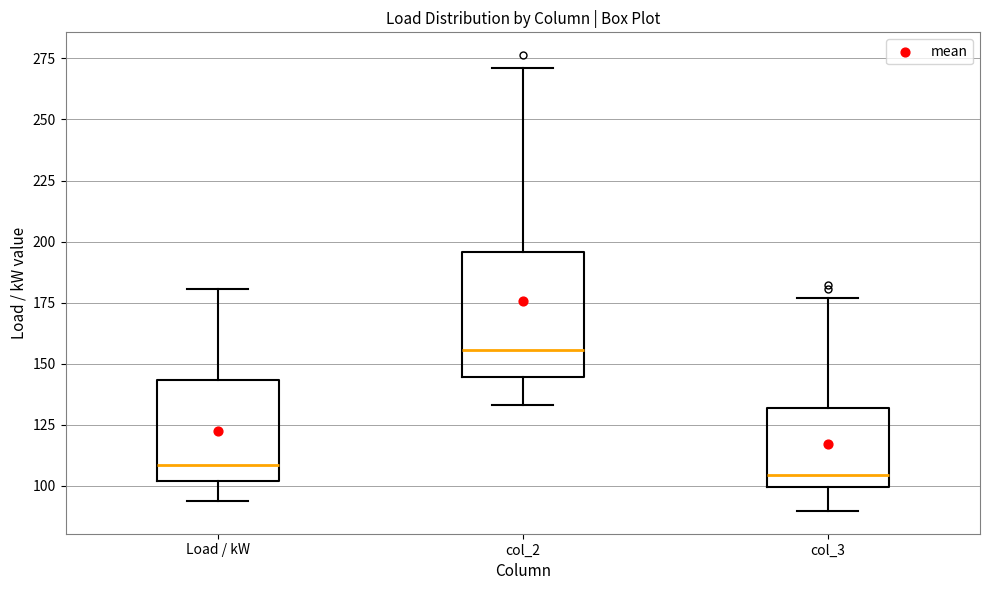

Reading left to right, read every box against the y-axis: the position of its median line, the range the box covers, and the ends of its whiskers. The values are not printed on the chart, so give them approximately, as read against the axis.

Load / kW: median 110, box 100 to 145, whiskers 95 to 180
col_2: median 155, box 145 to 195, whiskers 135 to 270
col_3: median 105, box 100 to 130, whiskers 90 to 175